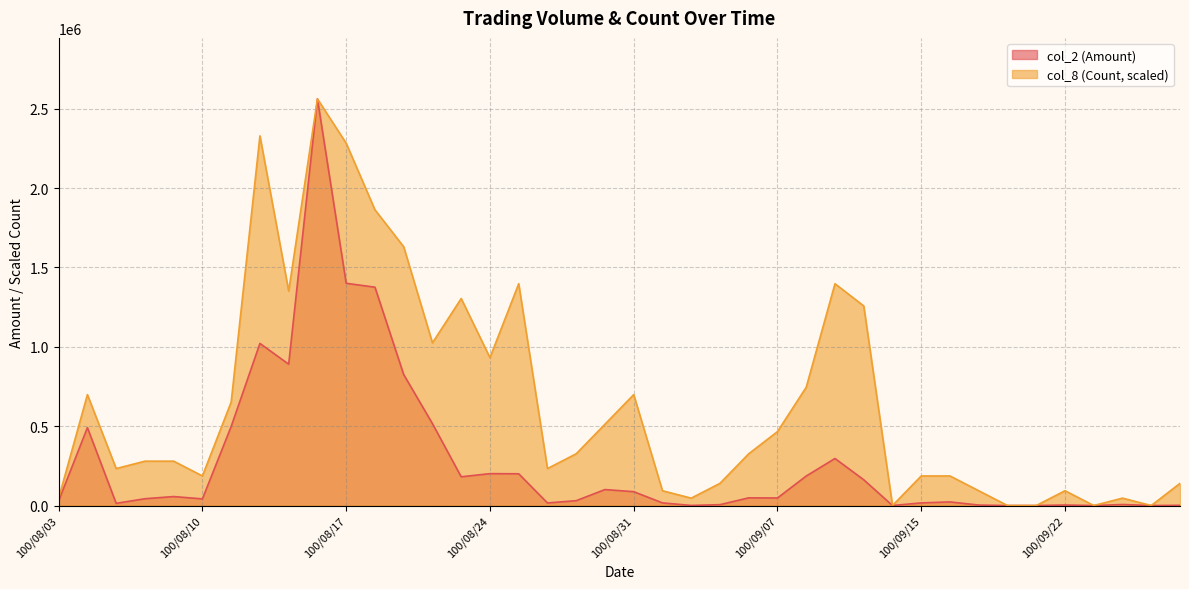

In col_8 (Count), how many points are higher than both neighbors (excluding endpoints)?

9